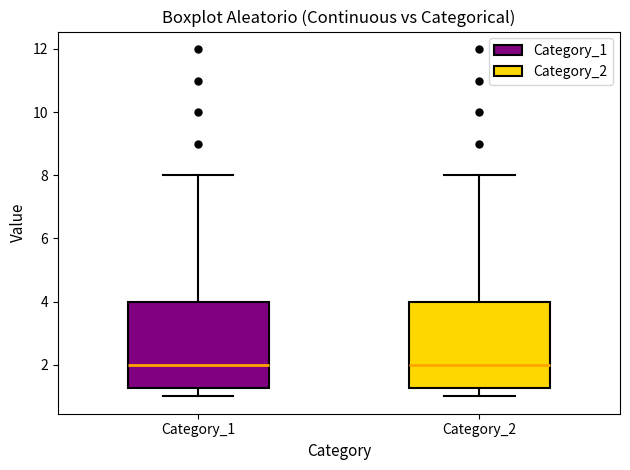

Reading left to right, transcribe this box plot: for each box, give where its median line is, the range the box spans, and where its two whiskers end, as read against the y-axis. The values are not printed on the chart, so give them approximately, as read against the axis.

Category_1: median 2.0, box 1.2 to 4.0, whiskers 1.0 to 8.0
Category_2: median 2.0, box 1.2 to 4.0, whiskers 1.0 to 8.0